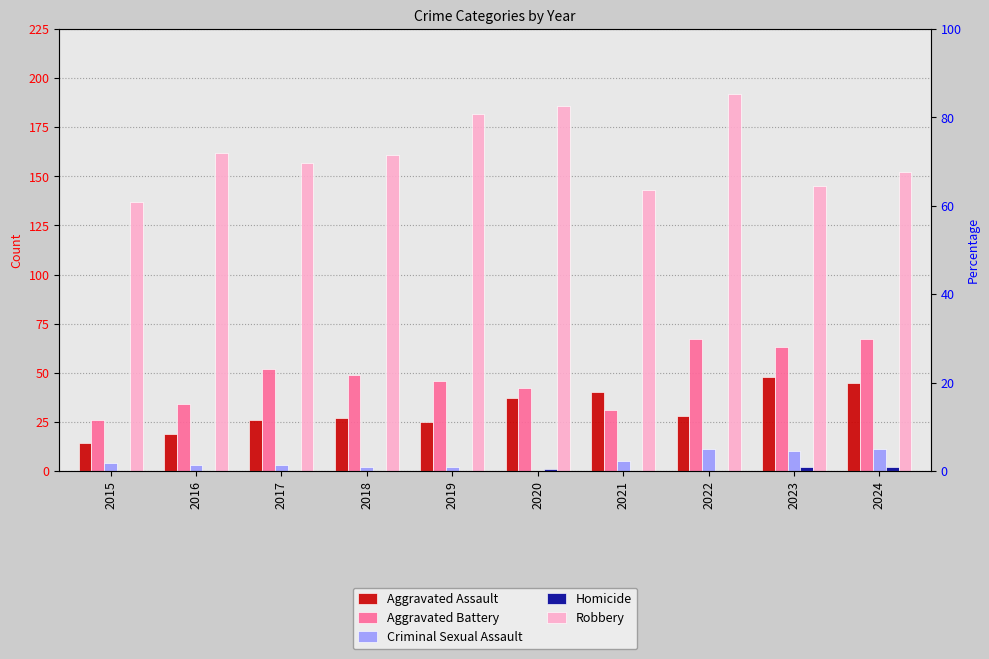

Which series has the largest total across all categories?

Robbery